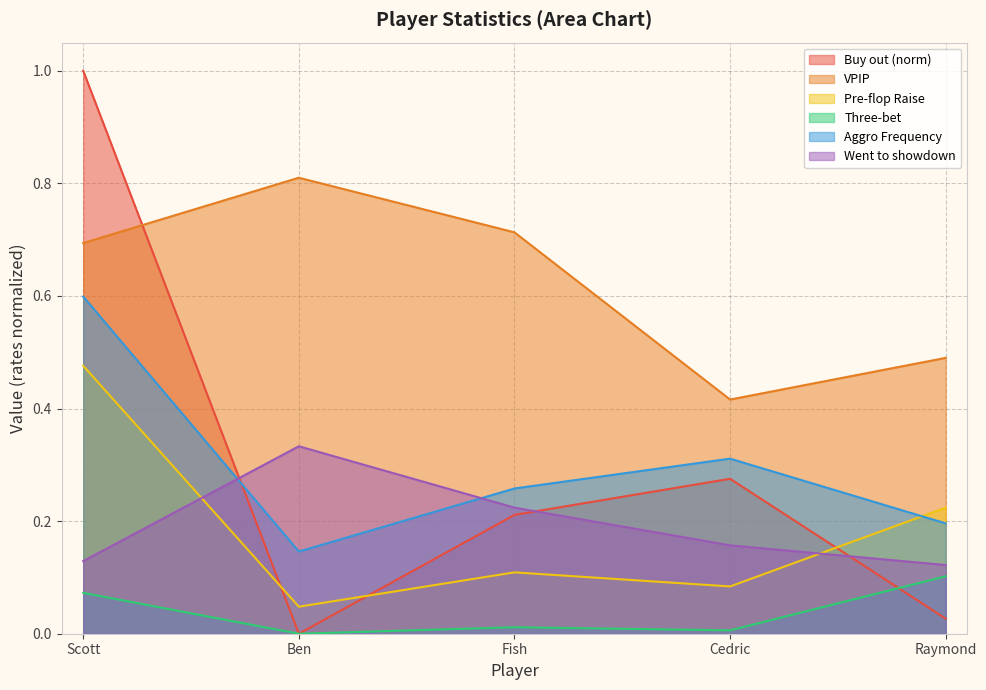

What is the value of the VPIP point at the 1st from the left?

0.7